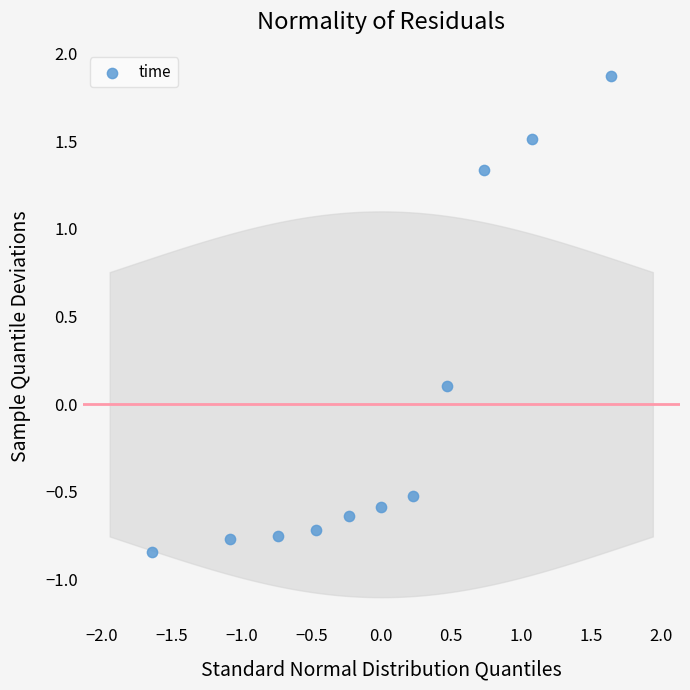

What is the range of Y values (max minus min)?

2.7